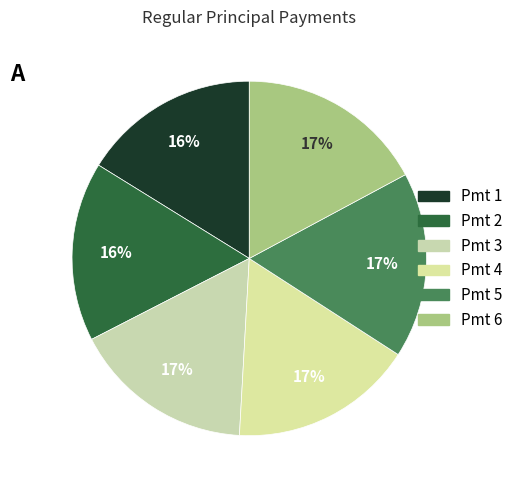

Is there any slice that represents more than half of the pie?

No